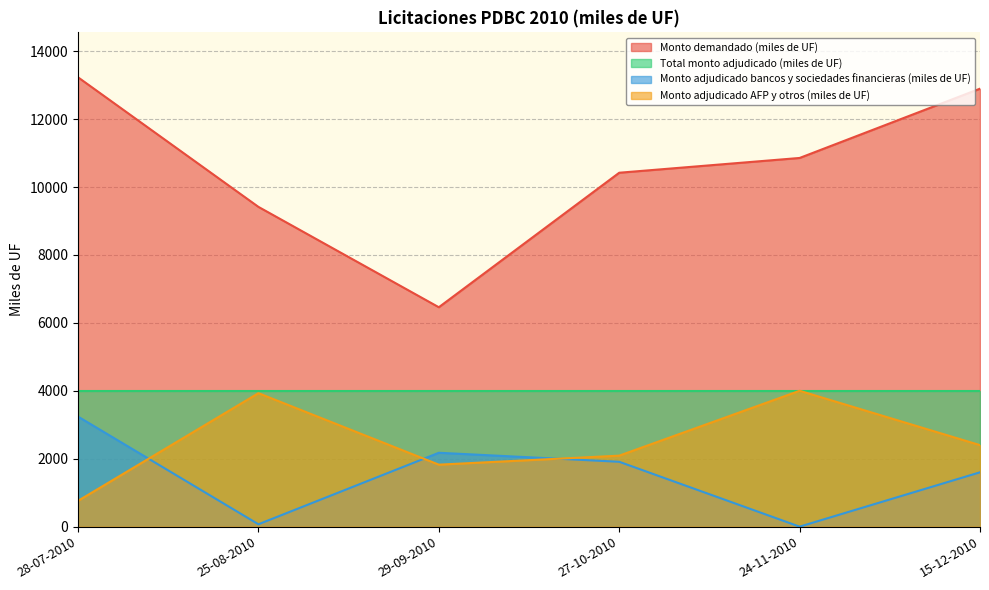

What are all the series names shown in the legend?

Monto demandado (miles de UF), Total monto adjudicado (miles de UF), Monto adjudicado bancos y sociedades financieras (miles de UF), Monto adjudicado AFP y otros (miles de UF)